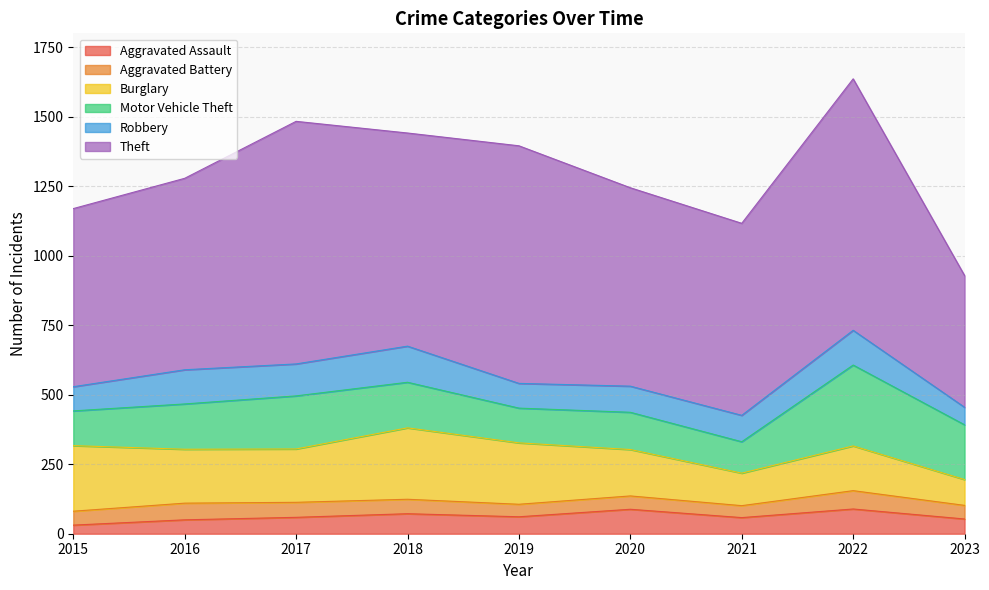

Count the number of data series in this chart.

6